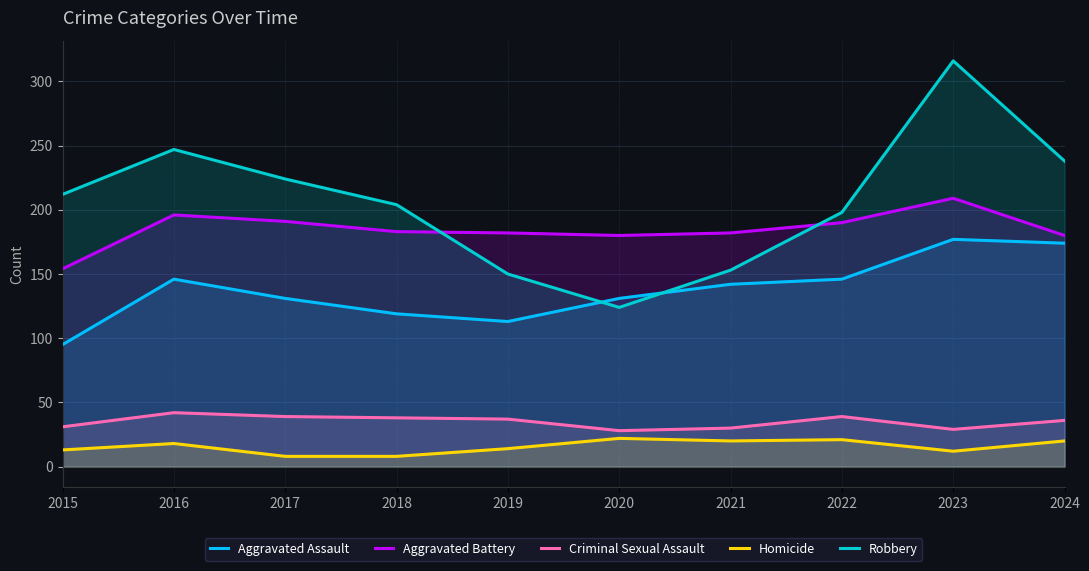

True or false: Robbery has more than 2 interior local peaks.

False